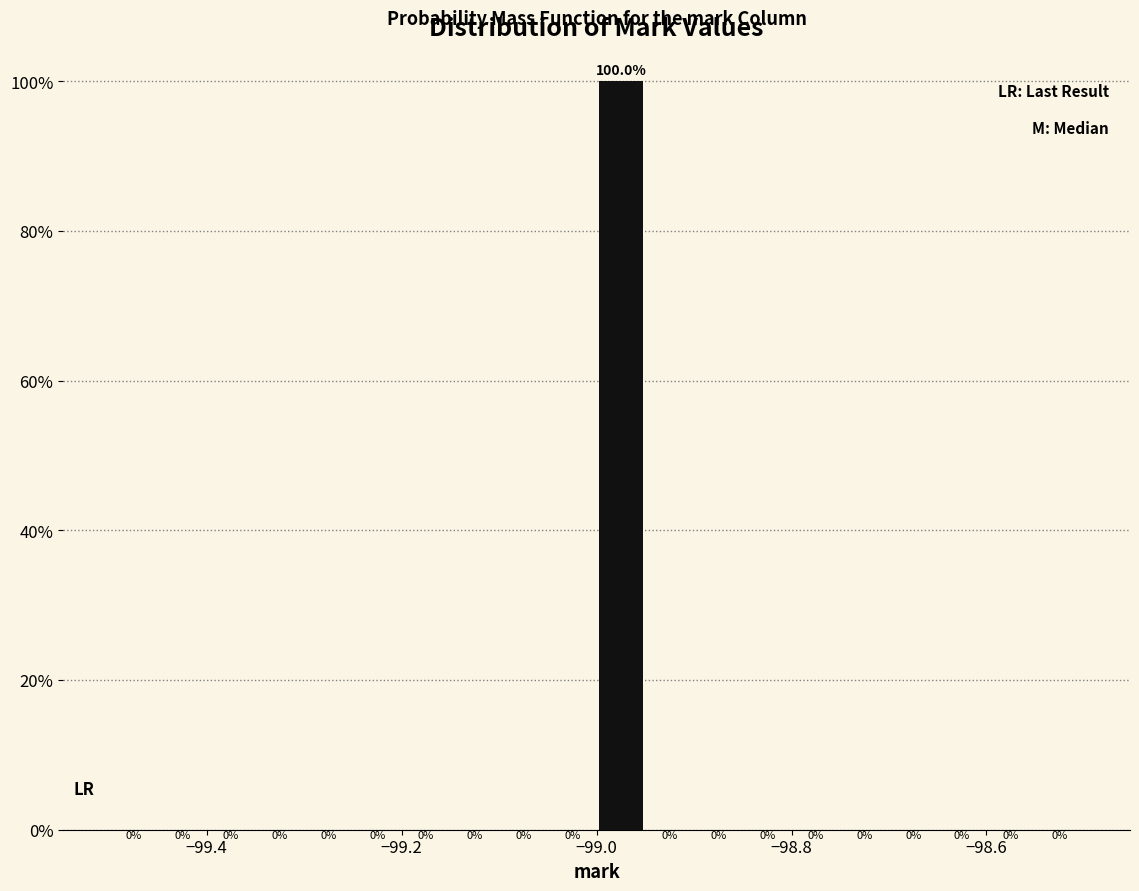

Read against the x-axis, roughly where is the centre of the tallest bar?

-98.98